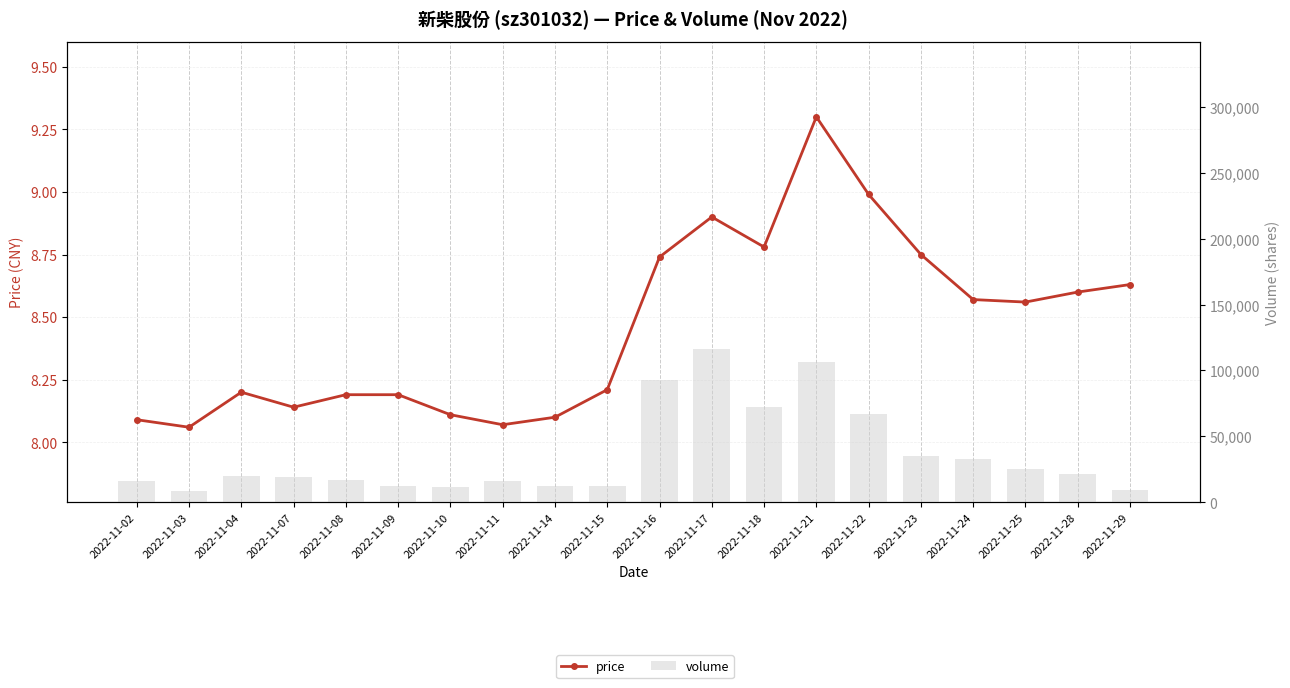

How many distinct data groups are displayed?

2